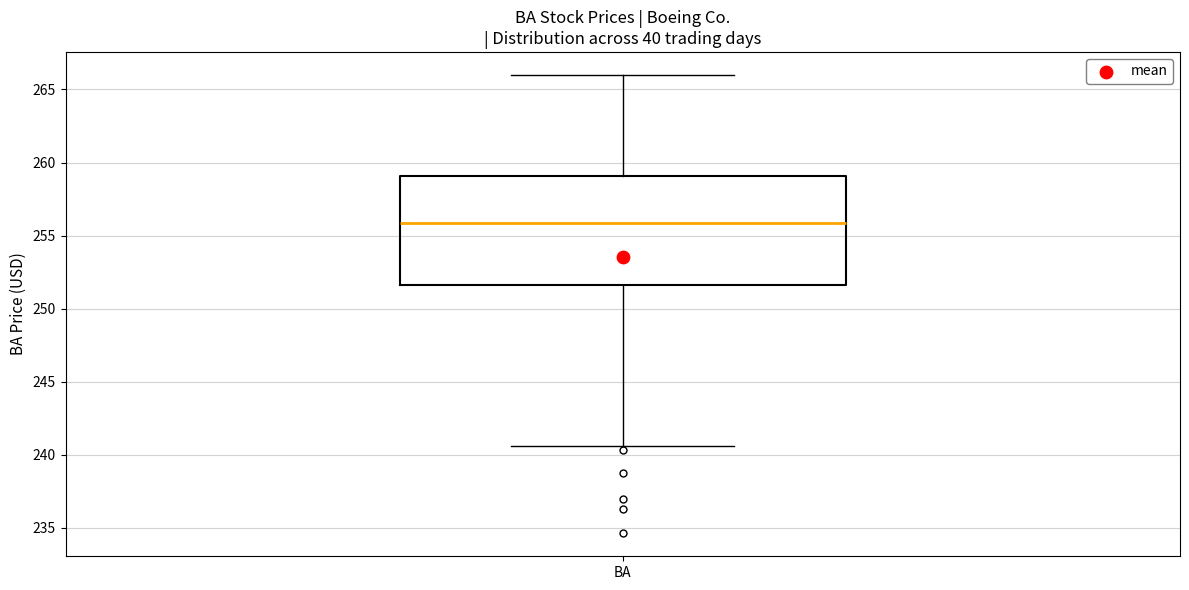

Read this box plot against the y-axis: the position of the median line, the range covered by the box, and the ends of both whiskers. The values are not printed on the chart, so give them approximately, as read against the axis.

median 256.0, box 251.5 to 259.0, whiskers 240.5 to 266.0